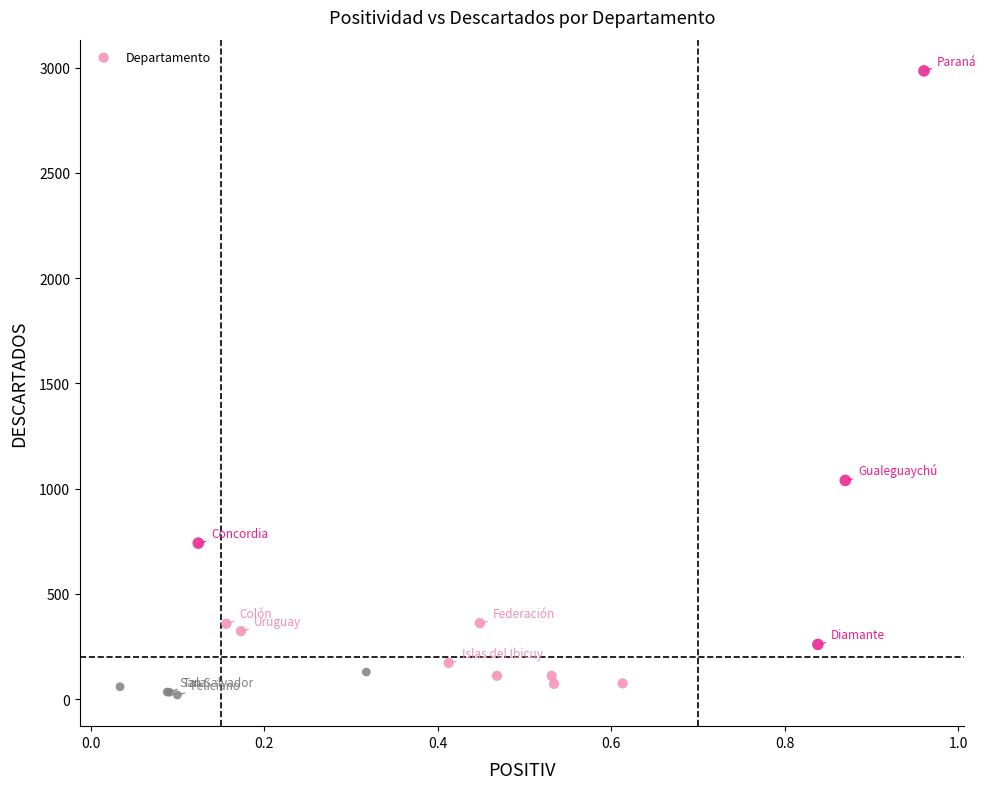

What Y value in the scatter plot is closest to 1502?

1039